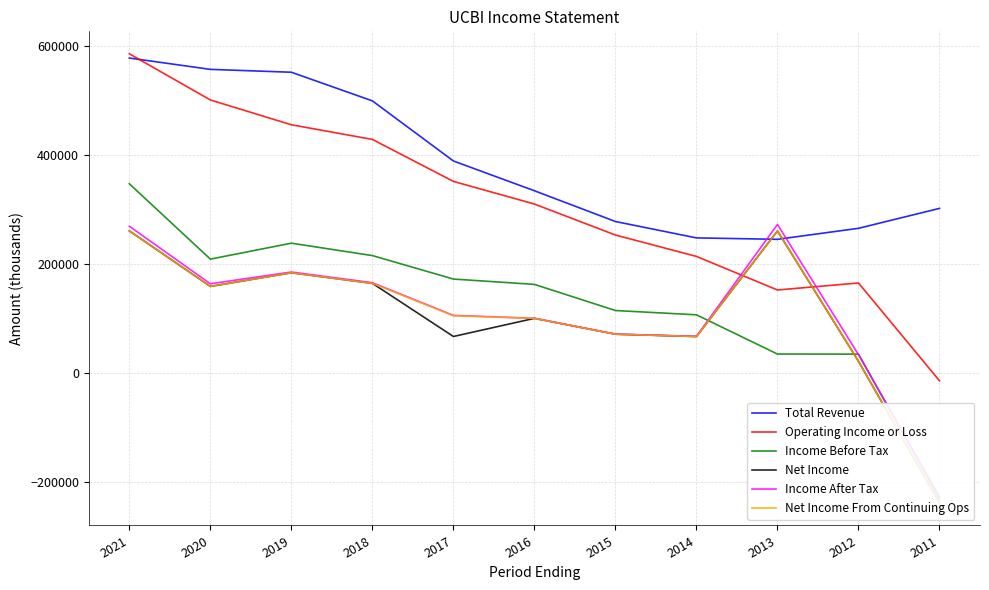

Where is Income After Tax nearest to the value 23200?

2012